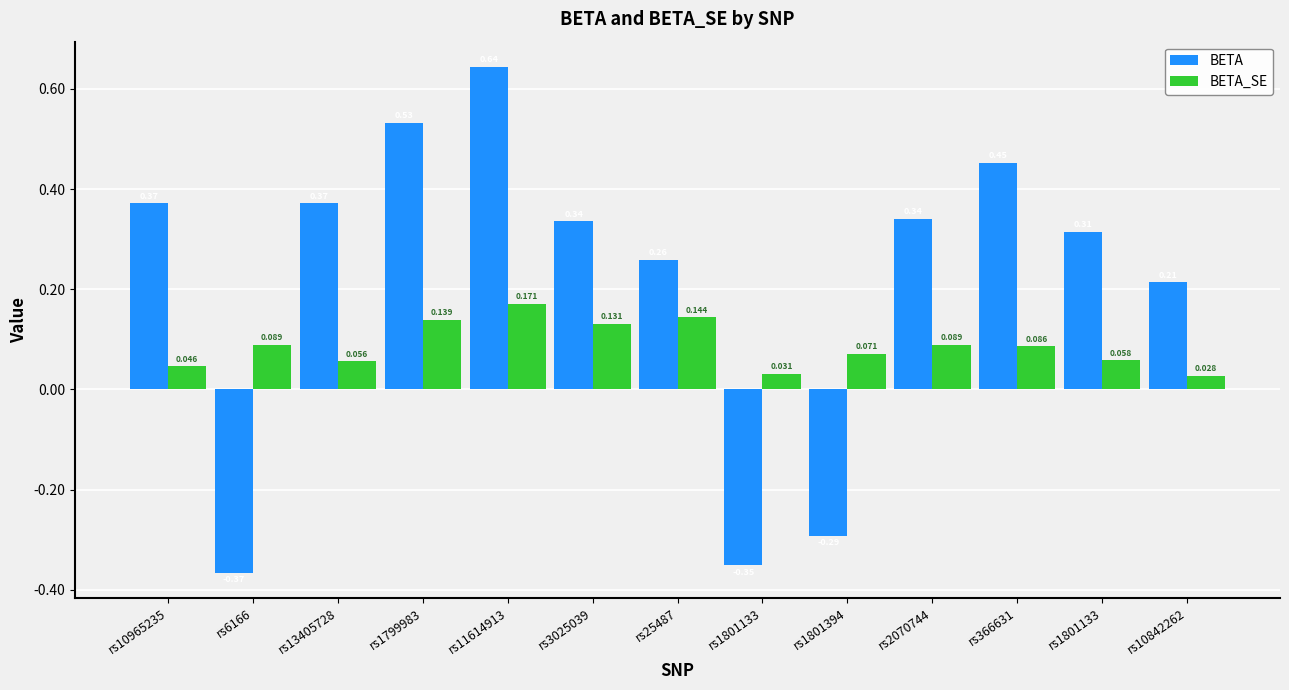

What are all the series names shown in the legend?

BETA, BETA_SE